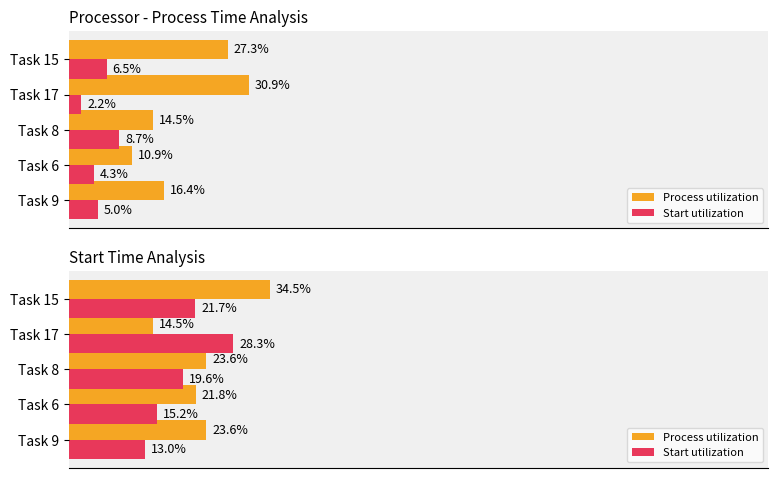

How many bars are there in each group?

2